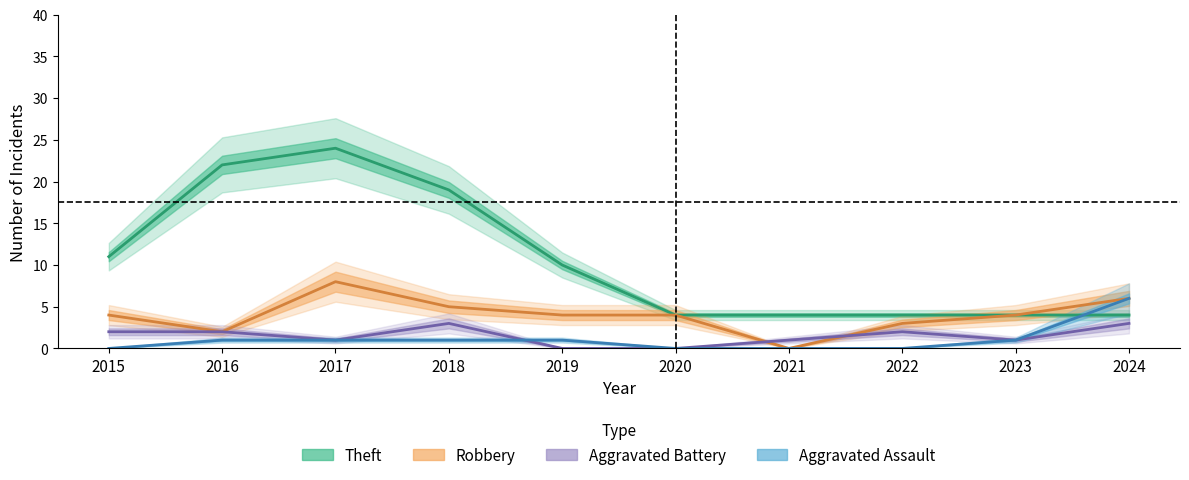

In Theft, how many points are higher than both neighbors (excluding endpoints)?

1